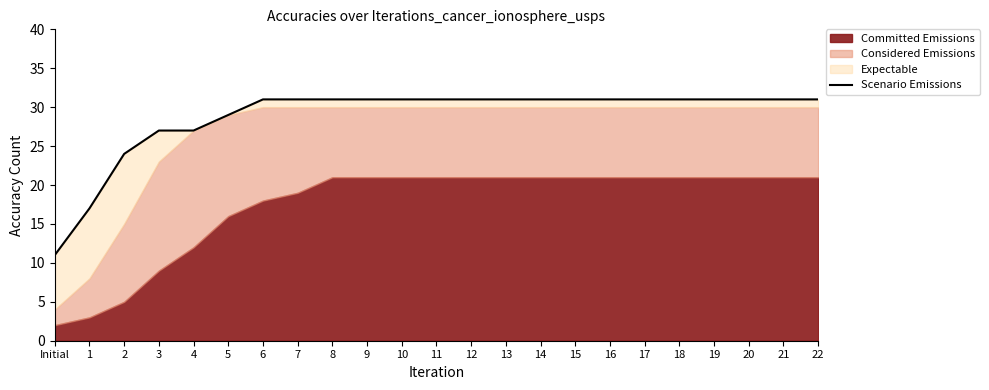

What is the label of the 4th point from the left?

3